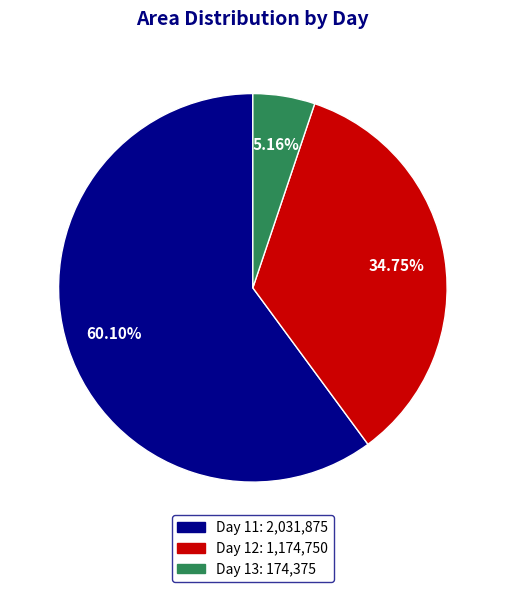

Does any single category account for the majority?

Yes